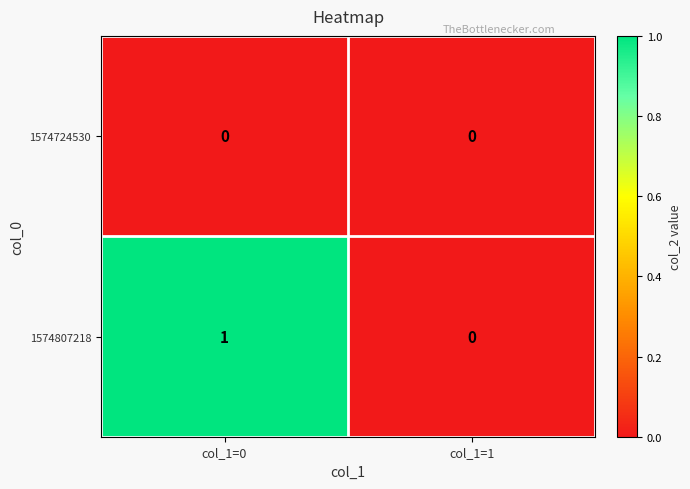

What is the maximum value shown in the chart?

1